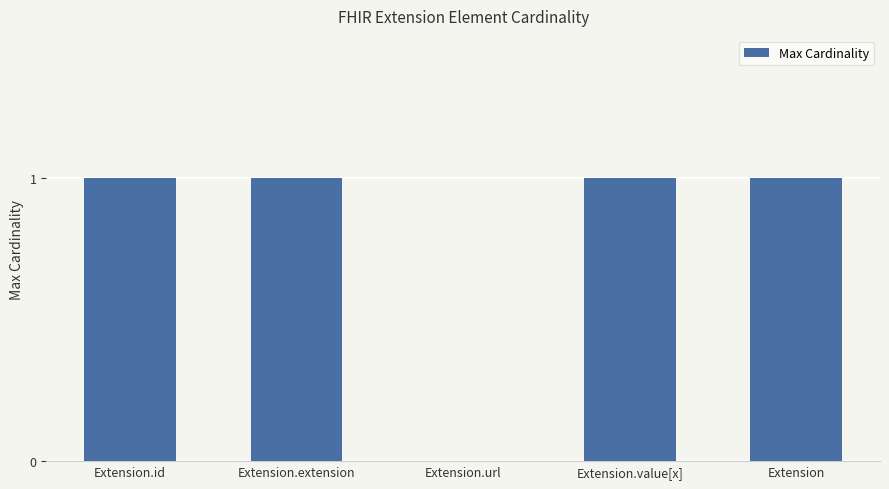

What is the sum of all values?

4